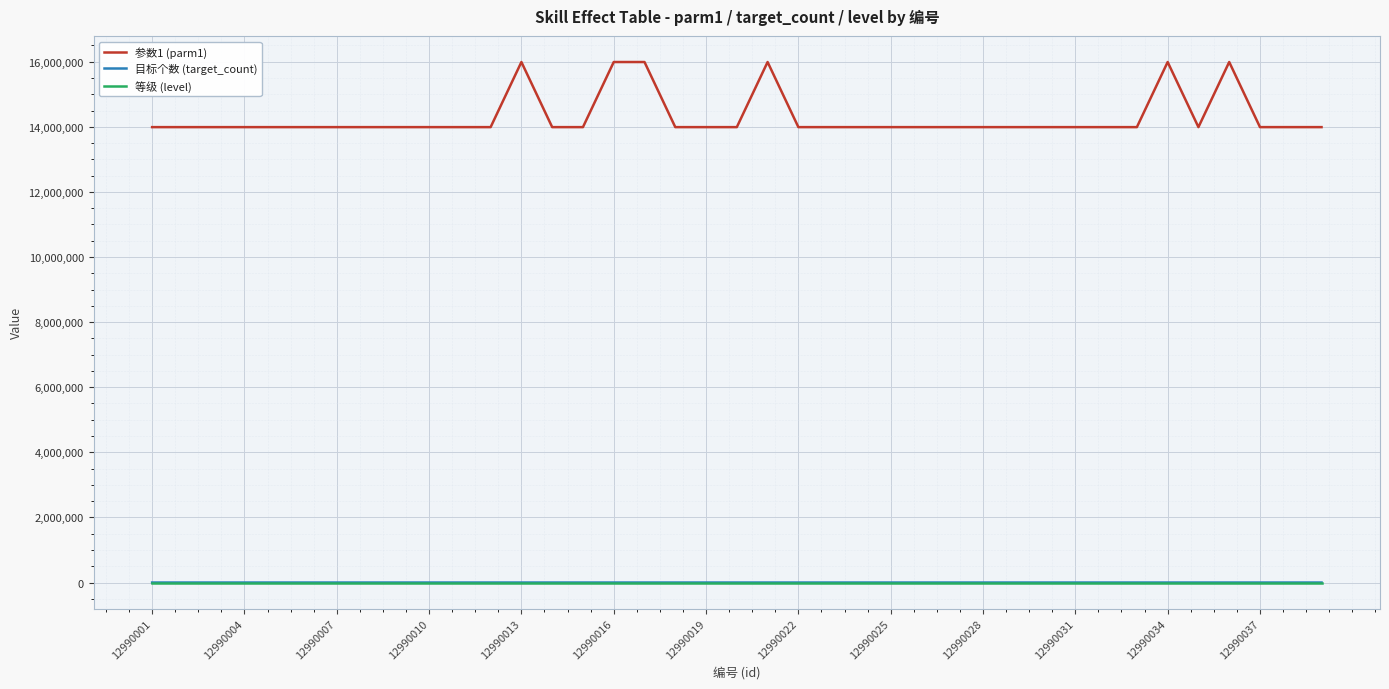

Which series has the largest range (max minus min)?

参数1 (parm1)